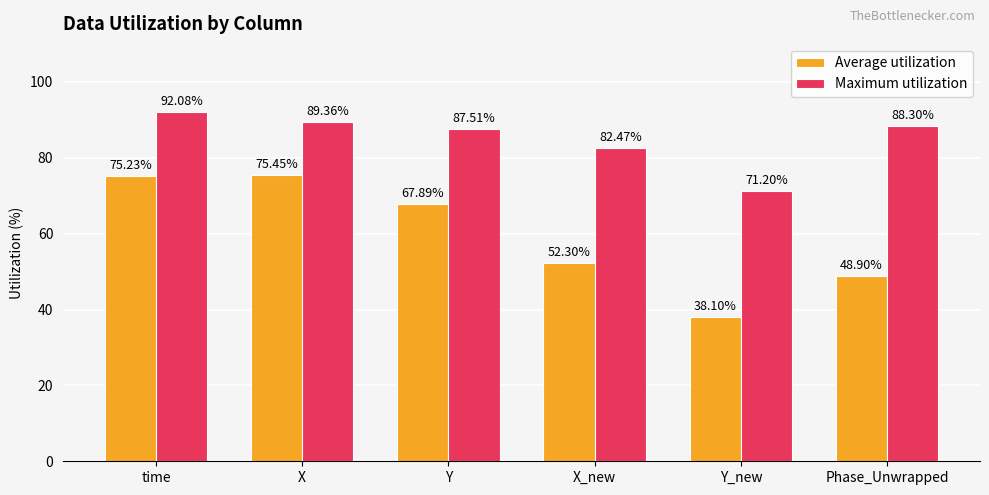

What is the difference between the maximum and minimum values in the Maximum utilization series?

20.9